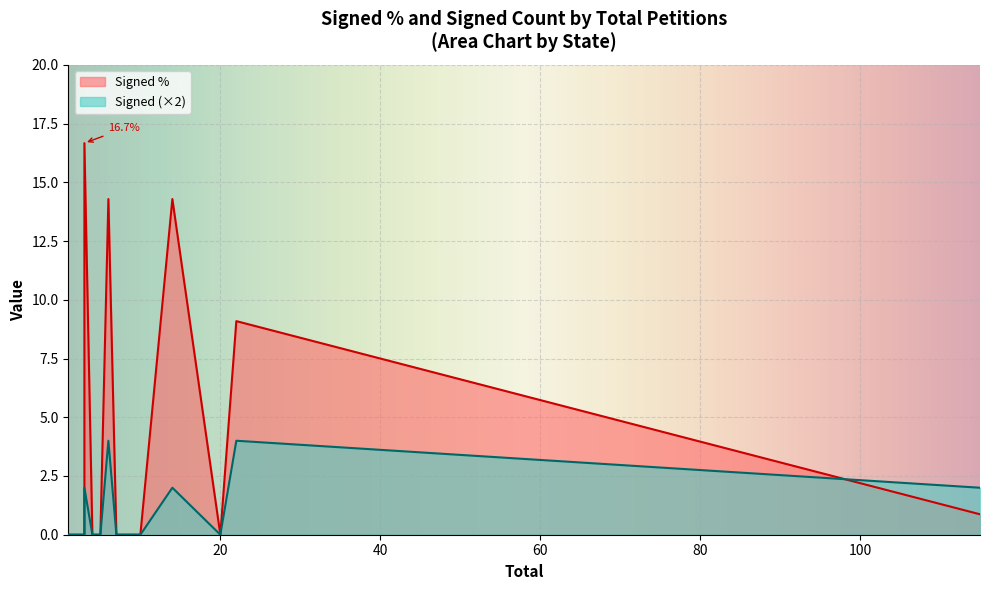

True or false: Signed % has more than 1 interior local peaks.

True